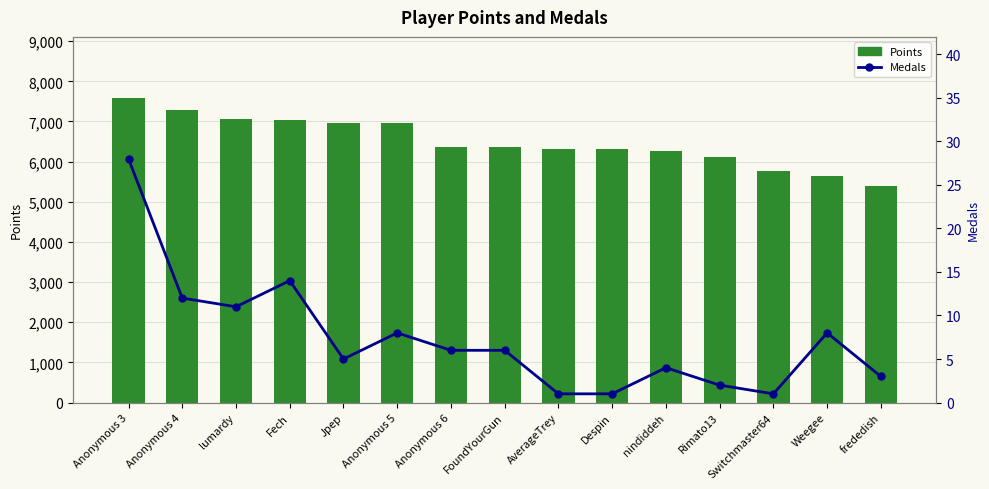

True or false: Points has a value of 5638 at Weegee.

True